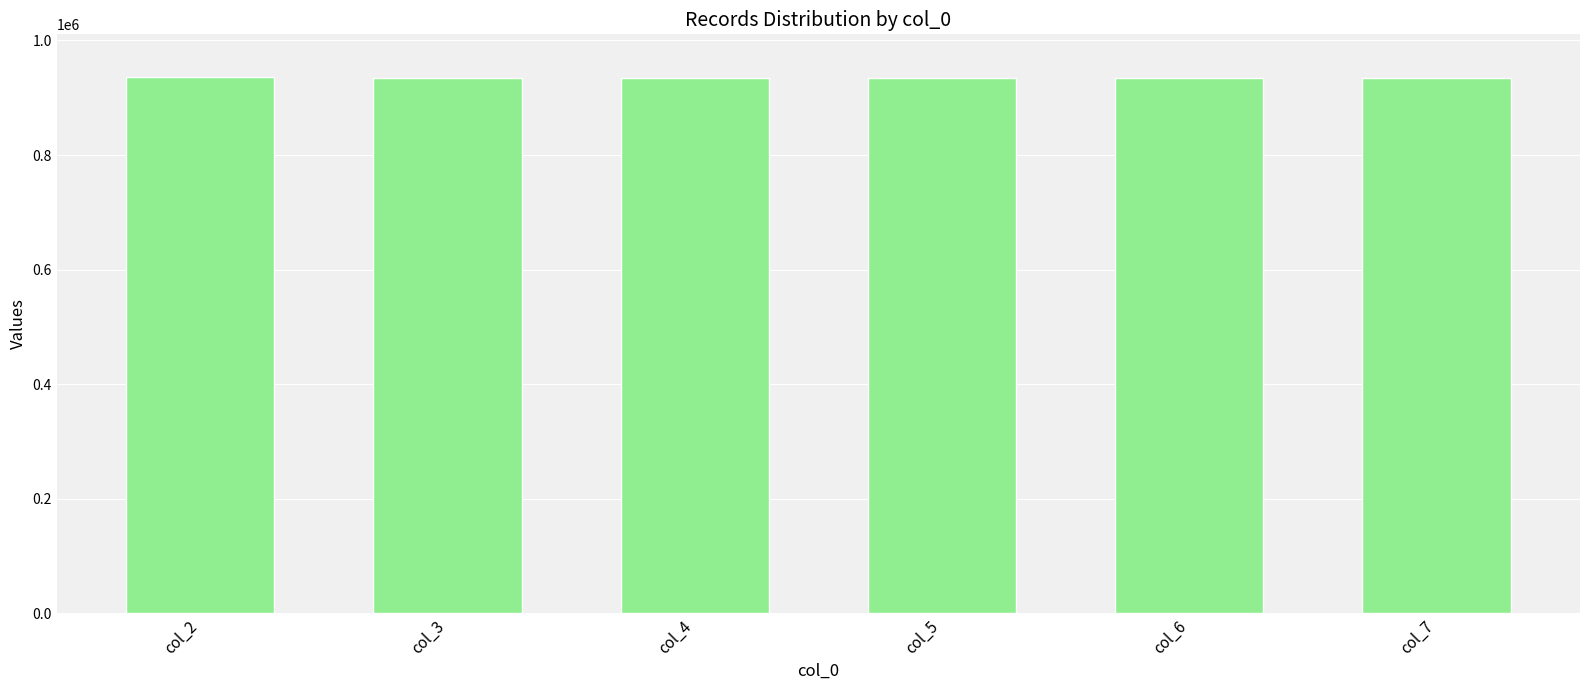

What is the sum of the values at col_2 and col_5?

1871021.6